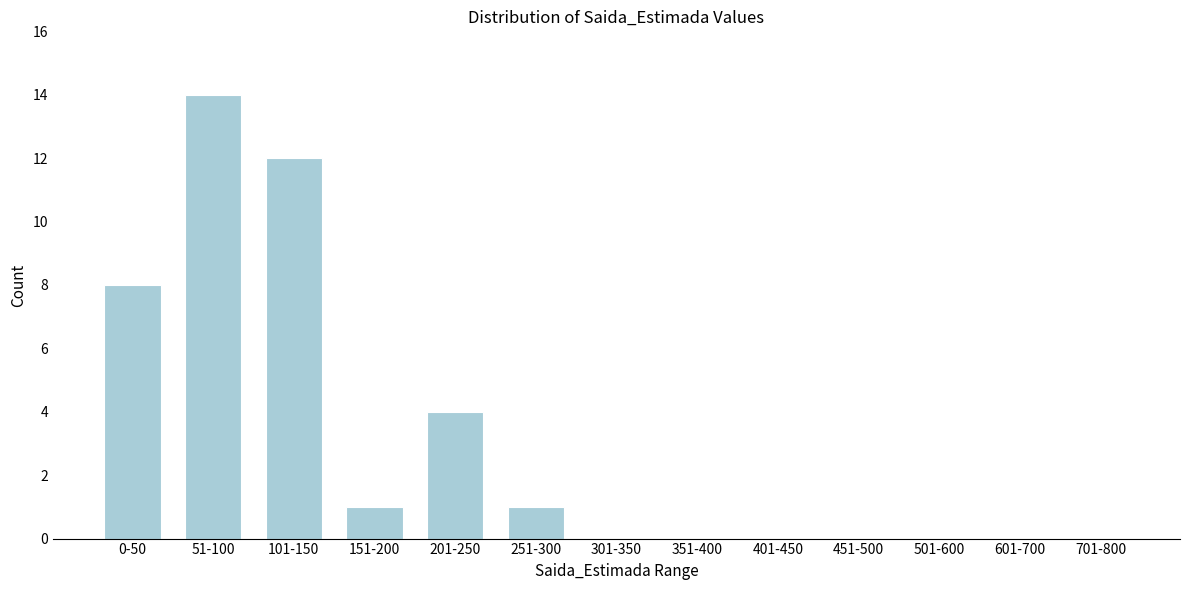

Reading left to right, what are all the values shown in this chart?

0-50=8	51-100=14	101-150=12	151-200=1	201-250=4	251-300=1	301-350=0	351-400=0	401-450=0	451-500=0	501-600=0	601-700=0	701-800=0